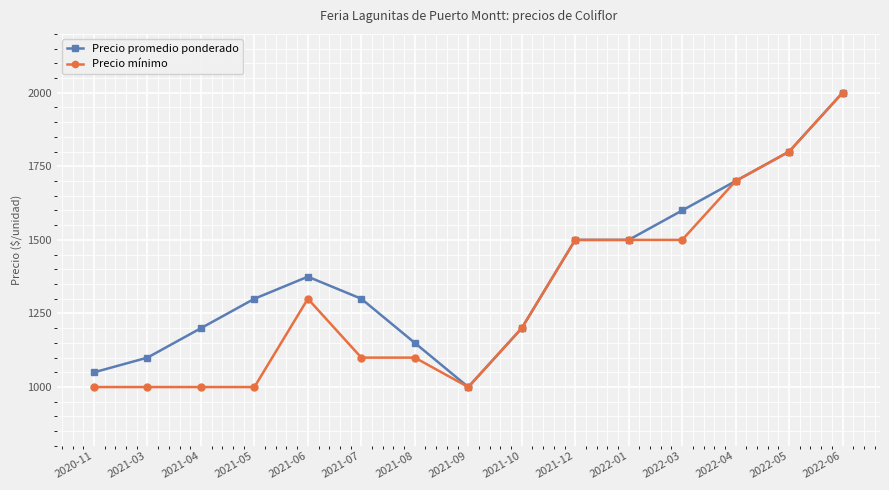

Where is the first local minimum for Precio promedio ponderado?

2021-09